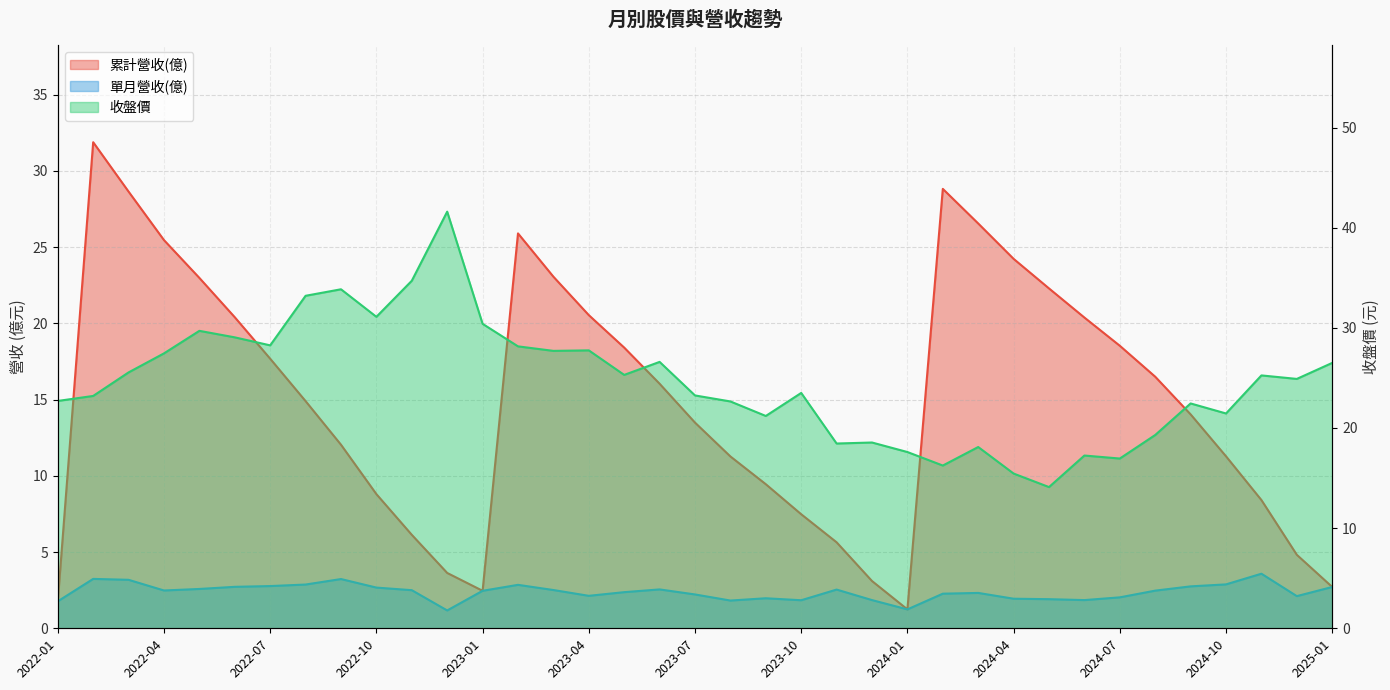

How many lines are shown in the chart?

3